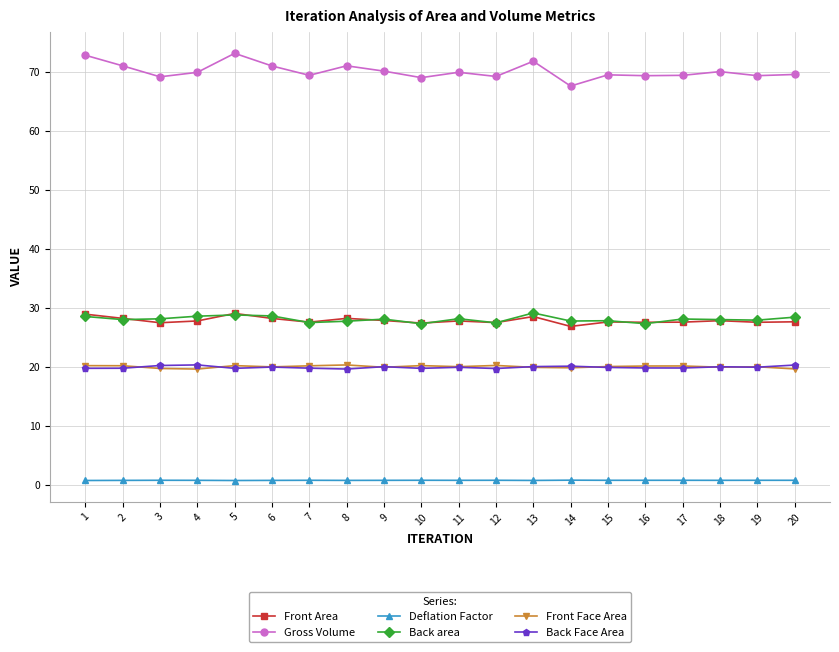

At which category does Gross Volume reach its first local peak?

5